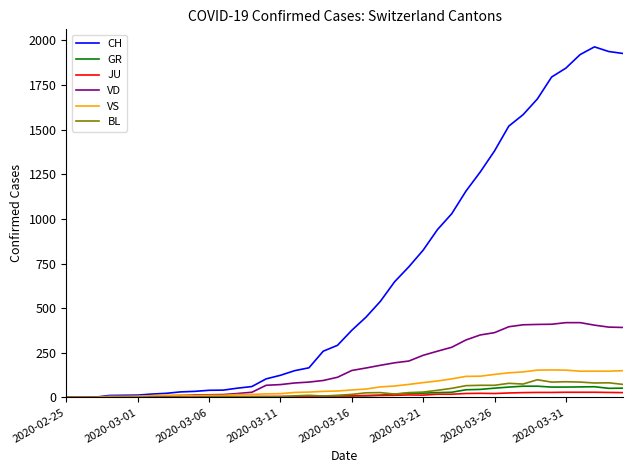

Which series has the largest range (max minus min)?

CH